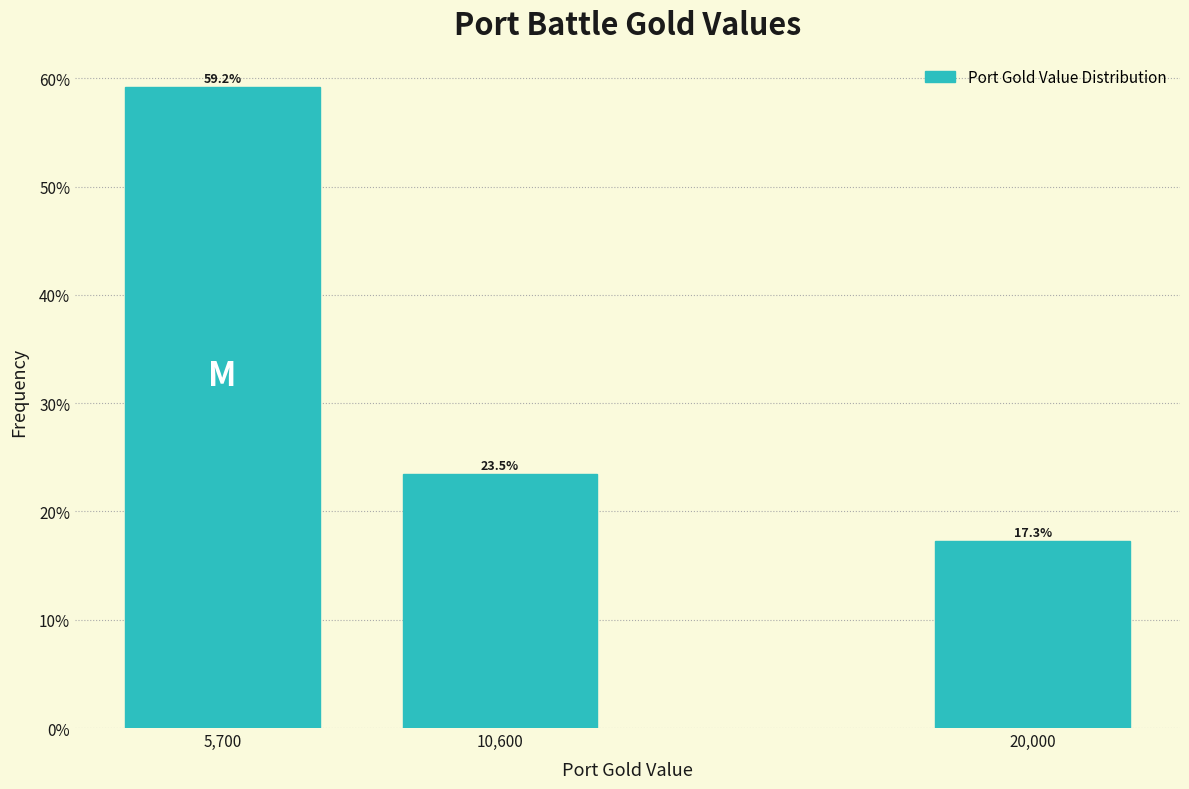

Reading right to left, transcribe all the data shown in this chart.

17.3	23.5	59.2